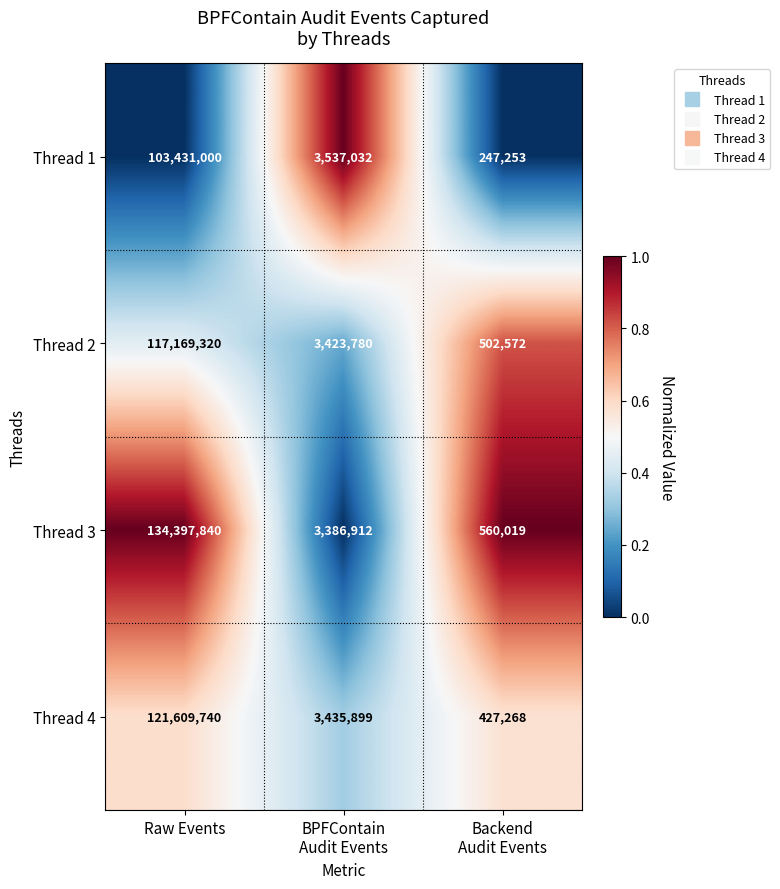

Between Raw Events and Backend
Audit Events, which series saw the biggest shift?

Thread 3